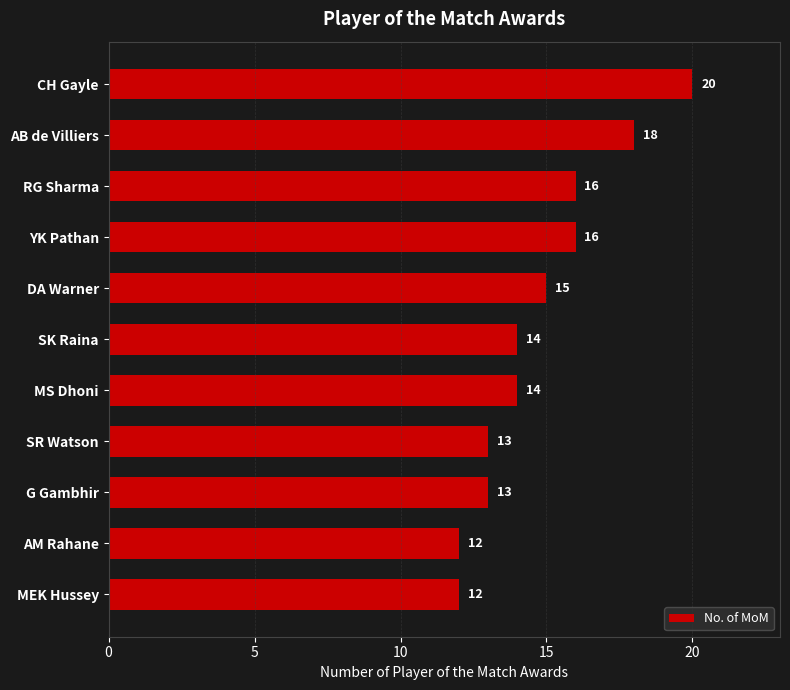

What is the ratio of the value at MS Dhoni to the value at SR Watson?

1.1